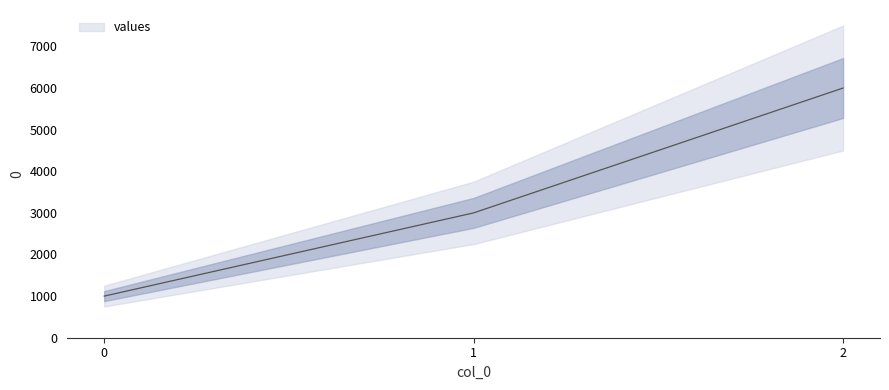

What is the difference between the values at 0 and 2?

5000